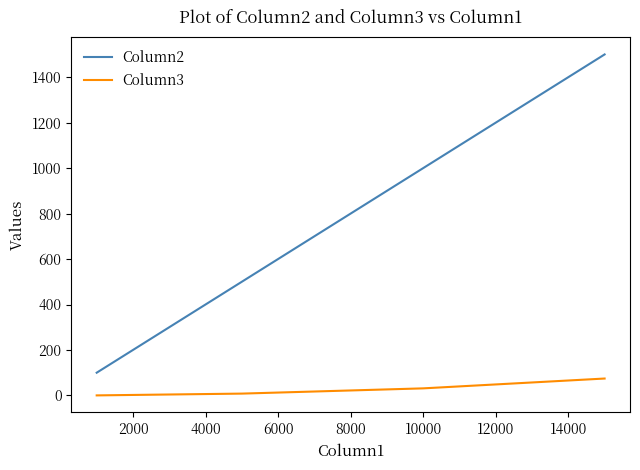

How many series are shown in this chart?

2